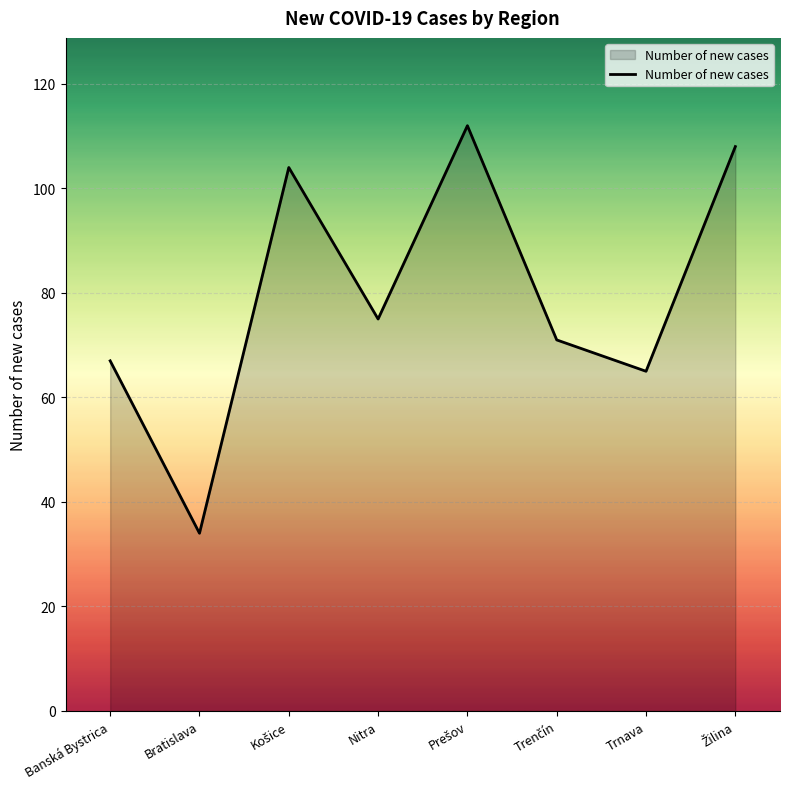

What is the ratio of the value at Trnava to the value at Bratislava?

1.9